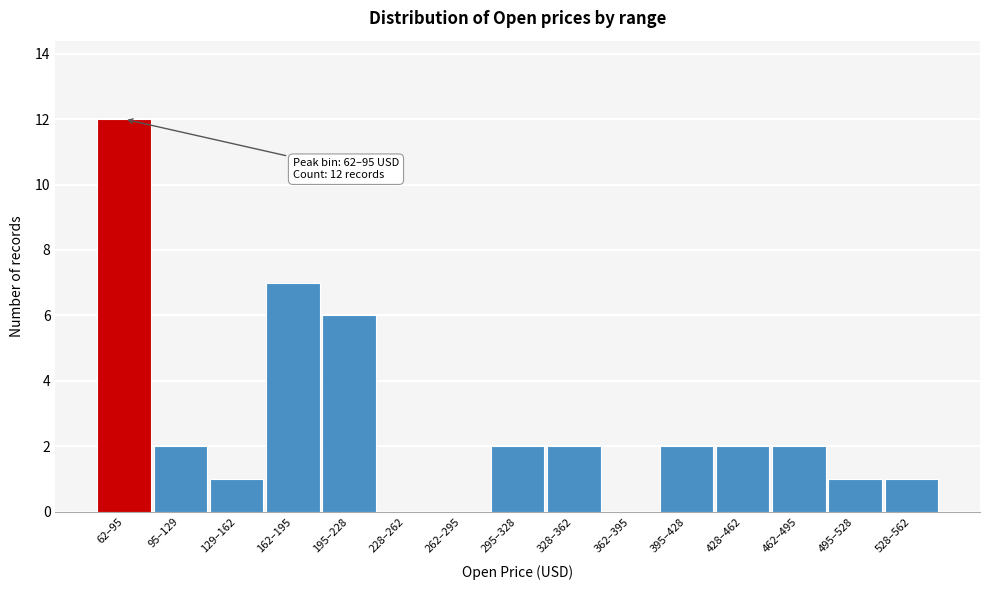

Reading left to right, list all the values displayed in this chart.

62–95=12	95–129=2	129–162=1	162–195=7	195–228=6	228–262=0	262–295=0	295–328=2	328–362=2	362–395=0	395–428=2	428–462=2	462–495=2	495–528=1	528–562=1